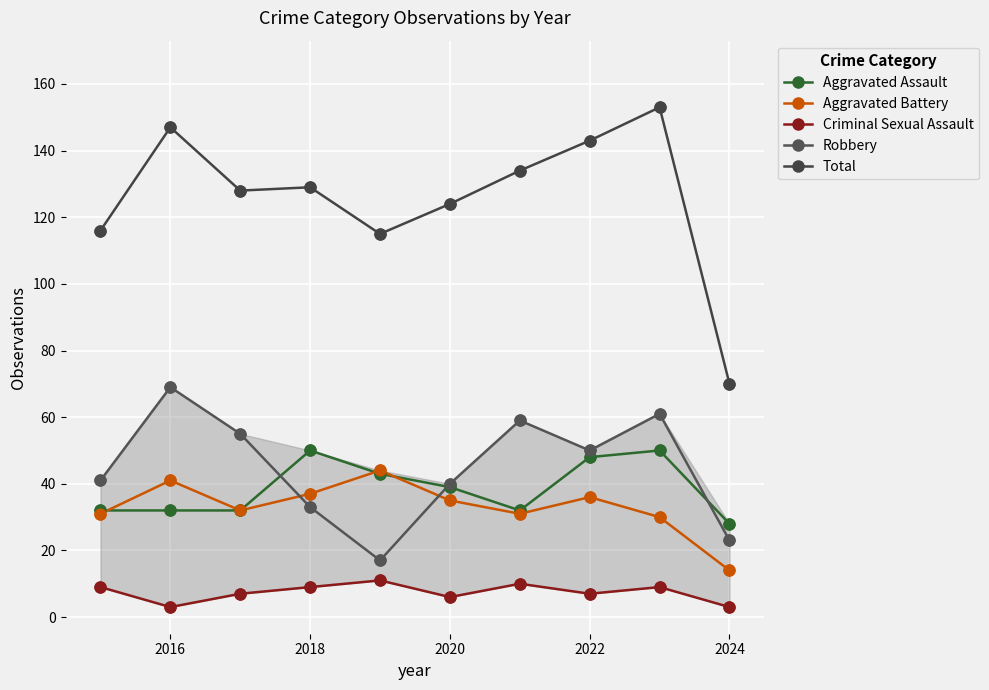

What are all the series names shown in the legend?

Aggravated Assault, Aggravated Battery, Criminal Sexual Assault, Robbery, Total